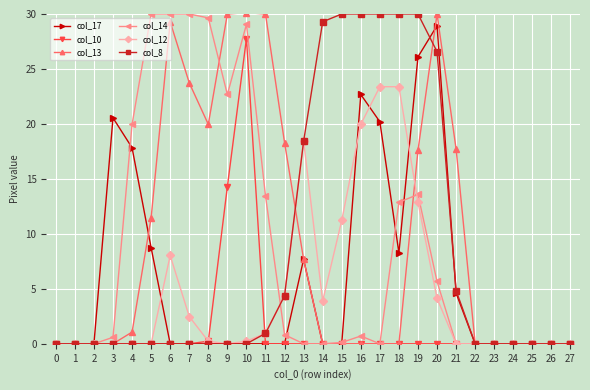

True or false: col_14 has more than 1 points higher than both neighbors.

True